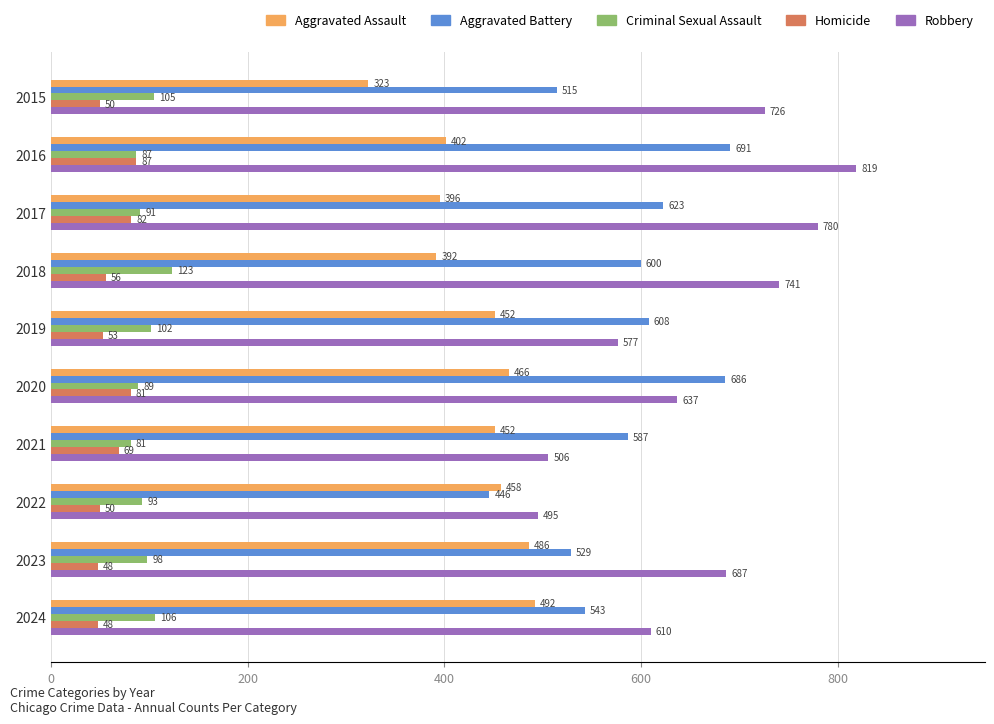

Which series has the largest total across all categories?

Robbery